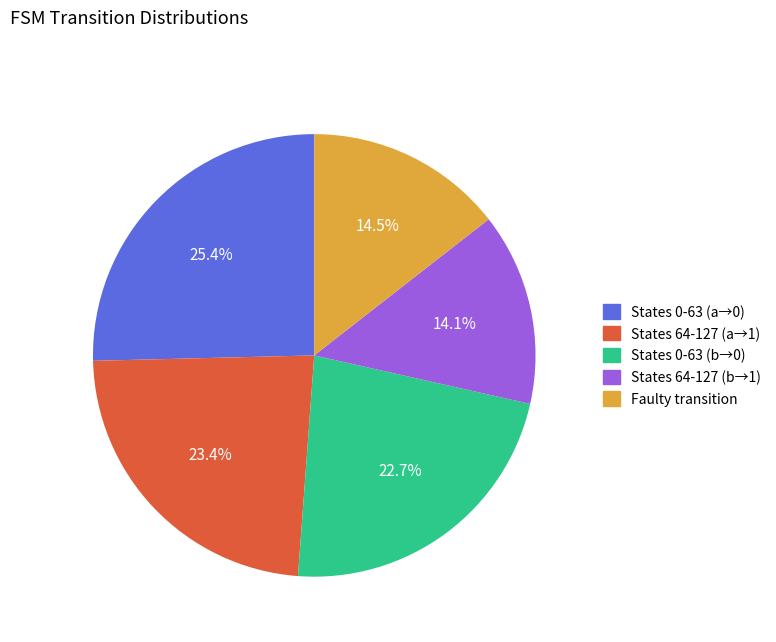

Is there any slice that represents more than half of the pie?

No